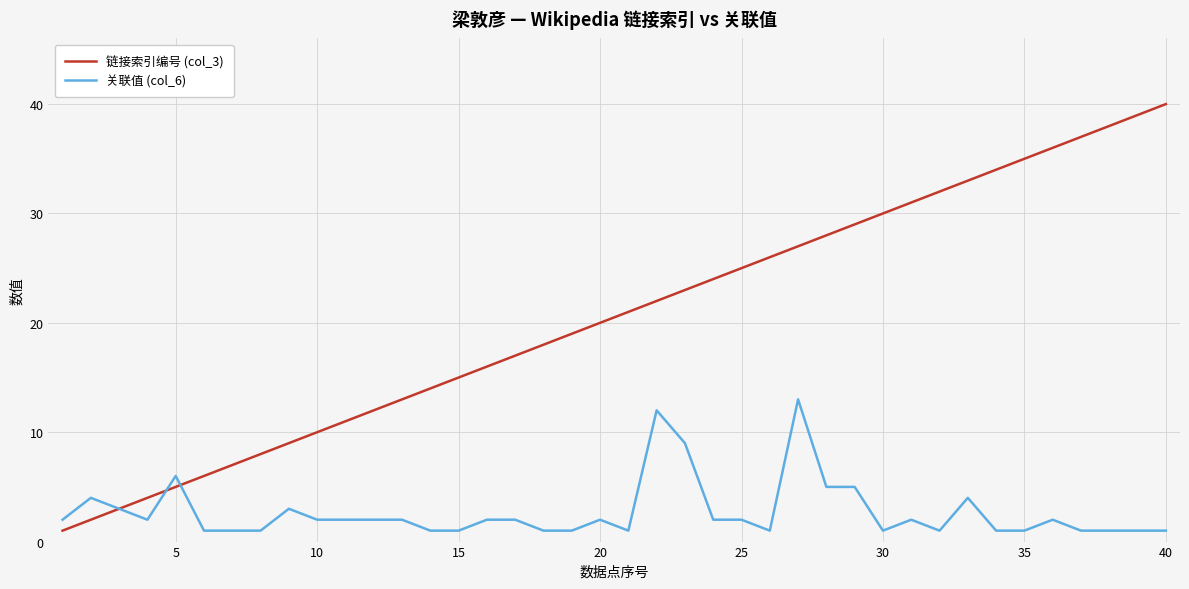

Which series has the widest spread of values?

链接索引编号 (col_3)